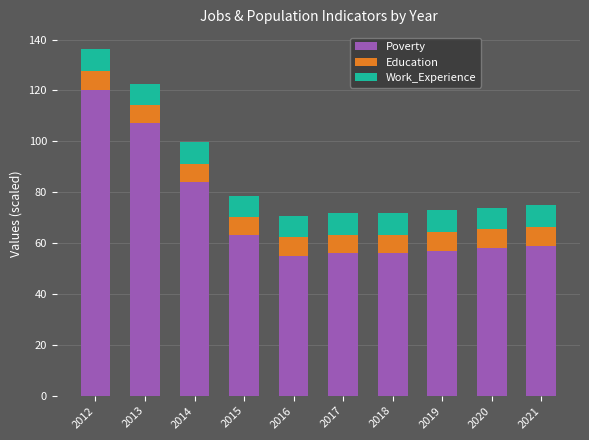

What is the total value across all series at 2019?

72.8